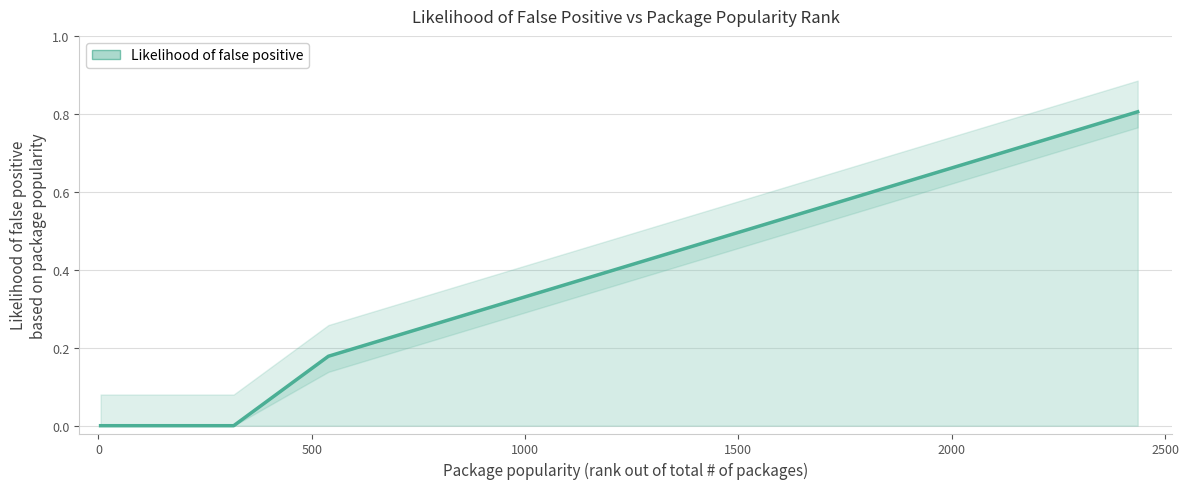

List the labels in order of value, largest first.

2436, 1904, 1503, 1428, 1414, 1306, 1268, 1125, 955, 884, 712, 539, 5, 293, 317